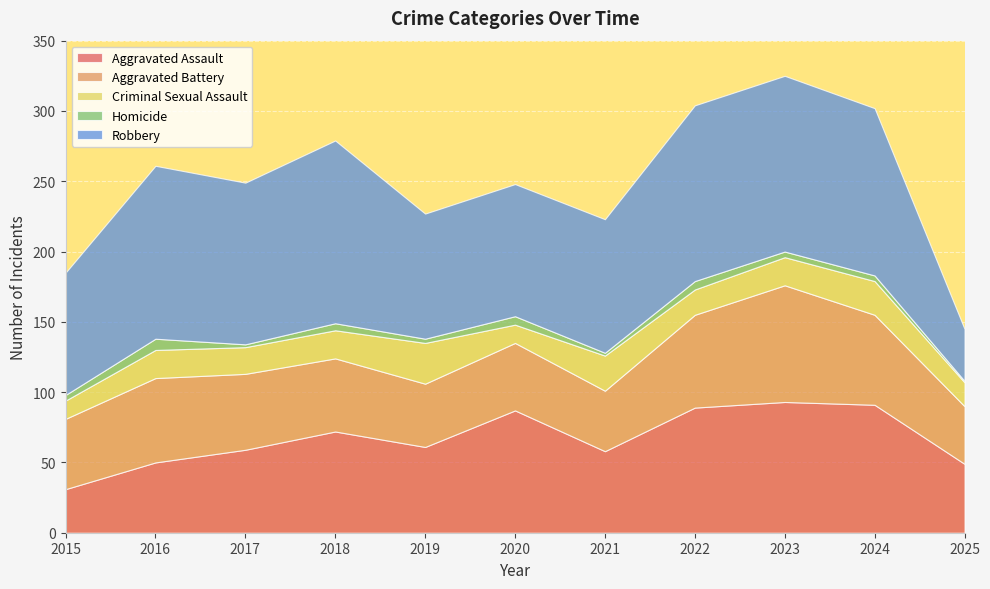

Reading left to right, extract all data points from this chart.

Aggravated Assault: 2015=31	2016=50	2017=59	2018=72	2019=61	2020=87	2021=58	2022=89	2023=93	2024=91	2025=49
Aggravated Battery: 2015=50	2016=60	2017=54	2018=52	2019=45	2020=48	2021=43	2022=66	2023=83	2024=64	2025=41
Criminal Sexual Assault: 2015=13	2016=20	2017=19	2018=20	2019=29	2020=13	2021=25	2022=18	2023=20	2024=24	2025=17
Homicide: 2015=4	2016=8	2017=2	2018=5	2019=3	2020=6	2021=2	2022=6	2023=4	2024=4	2025=1
Robbery: 2015=87	2016=123	2017=115	2018=130	2019=89	2020=94	2021=95	2022=125	2023=125	2024=119	2025=37